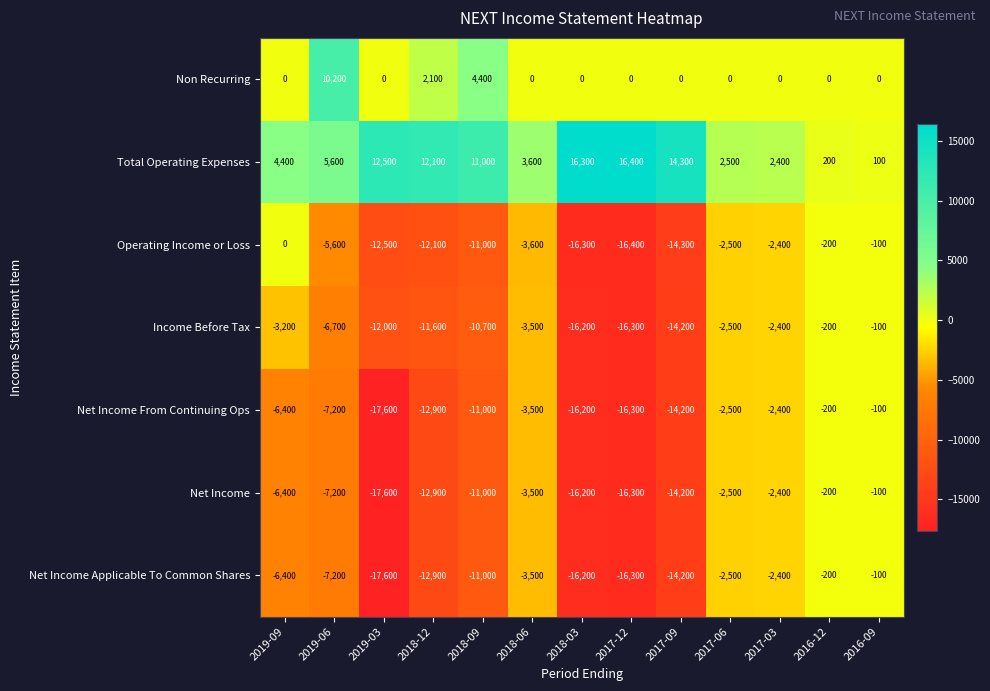

Is it true that Total Operating Expenses equals 16400 at 2017-12?

True